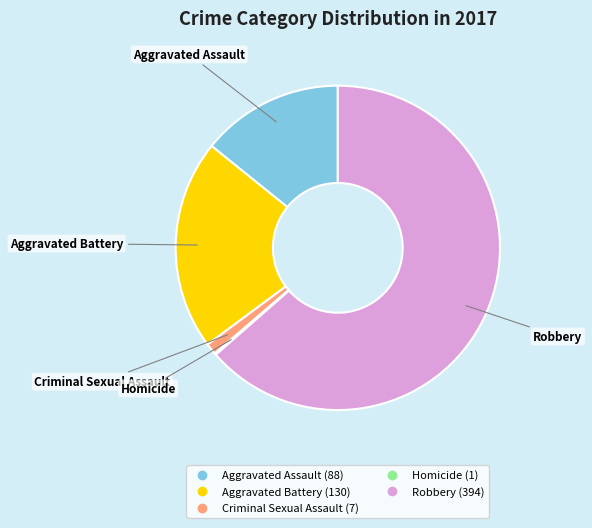

What is the largest slice in the pie chart?

Robbery